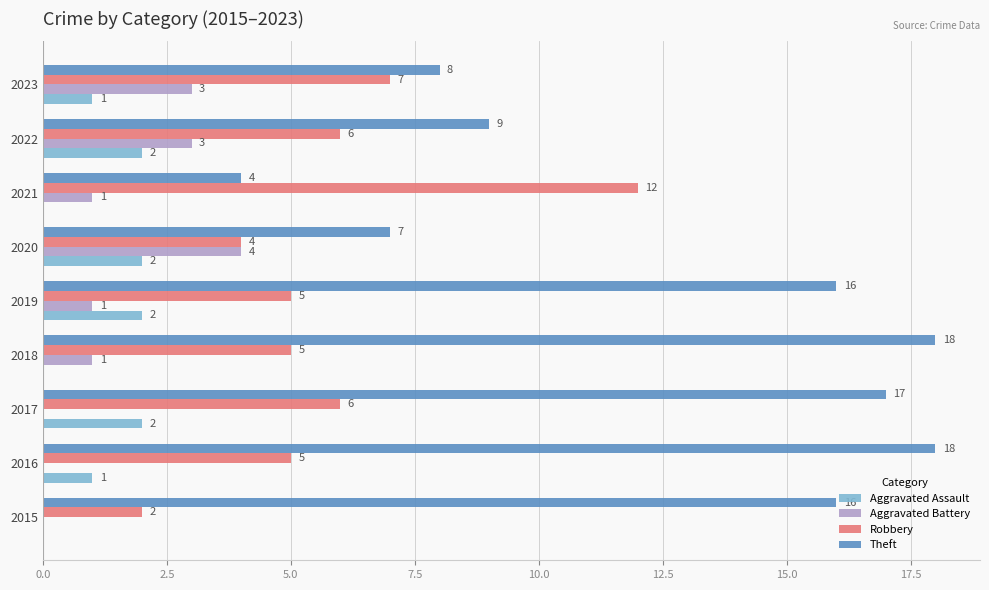

What is the sum of all Aggravated Assault values?

10